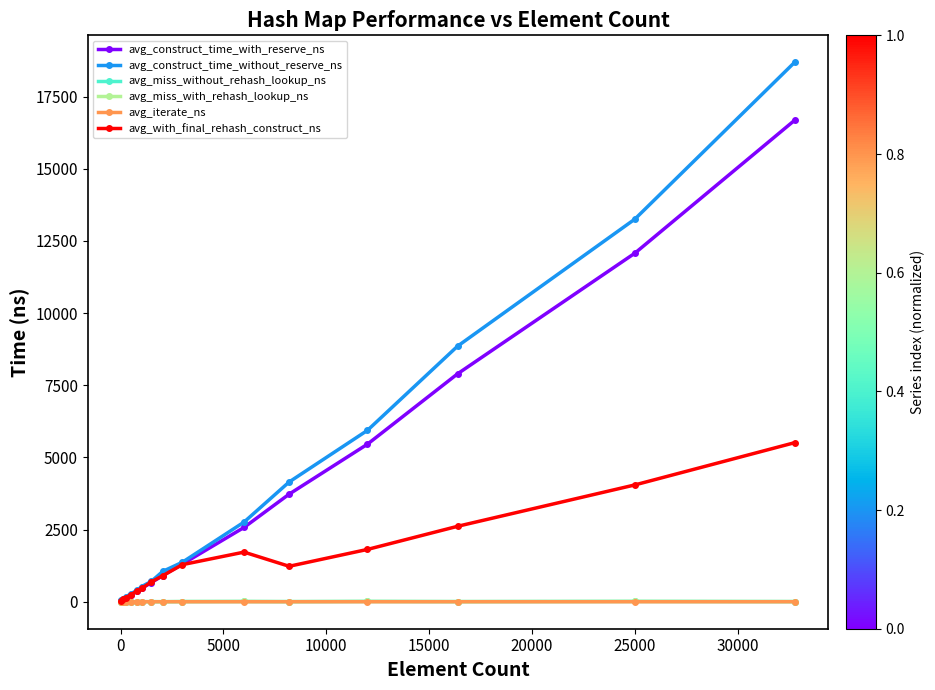

True or false: avg_miss_with_rehash_lookup_ns has more than 2 points higher than both neighbors.

True